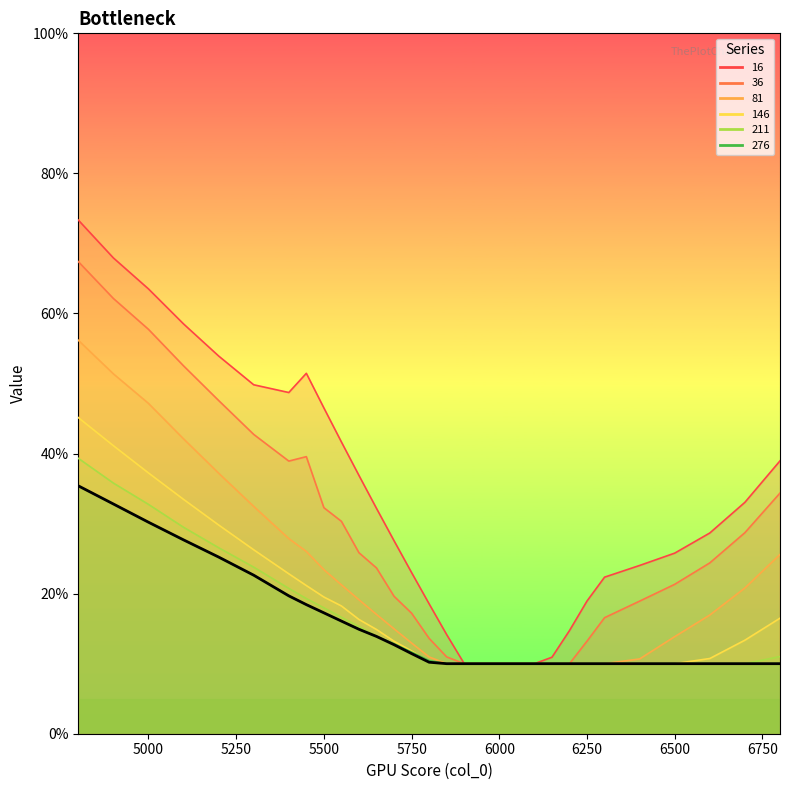

Count the values in the range 0 to 1.

30